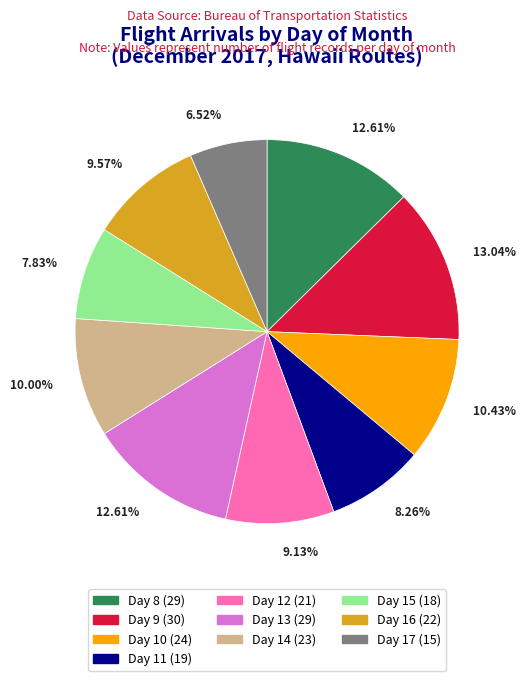

Count the number of slices in the pie.

10